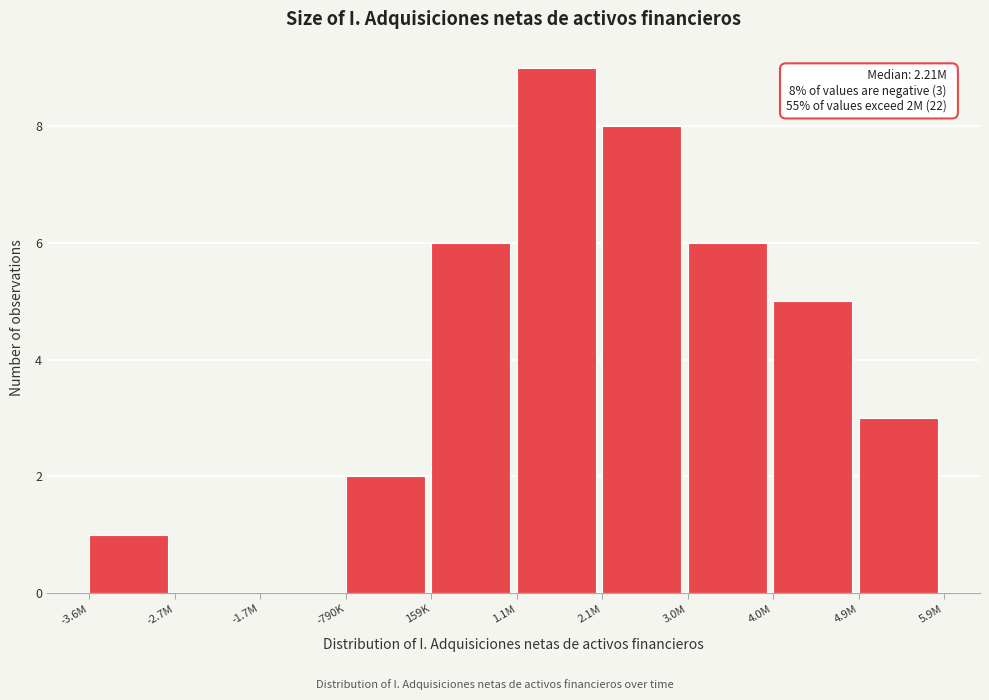

Reading right to left, extract all data points from this chart.

4.9M=3	4.0M=5	3.0M=6	2.1M=8	1.1M=9	159K=6	-790K=2	-1.7M=0	-2.7M=0	-3.6M=1